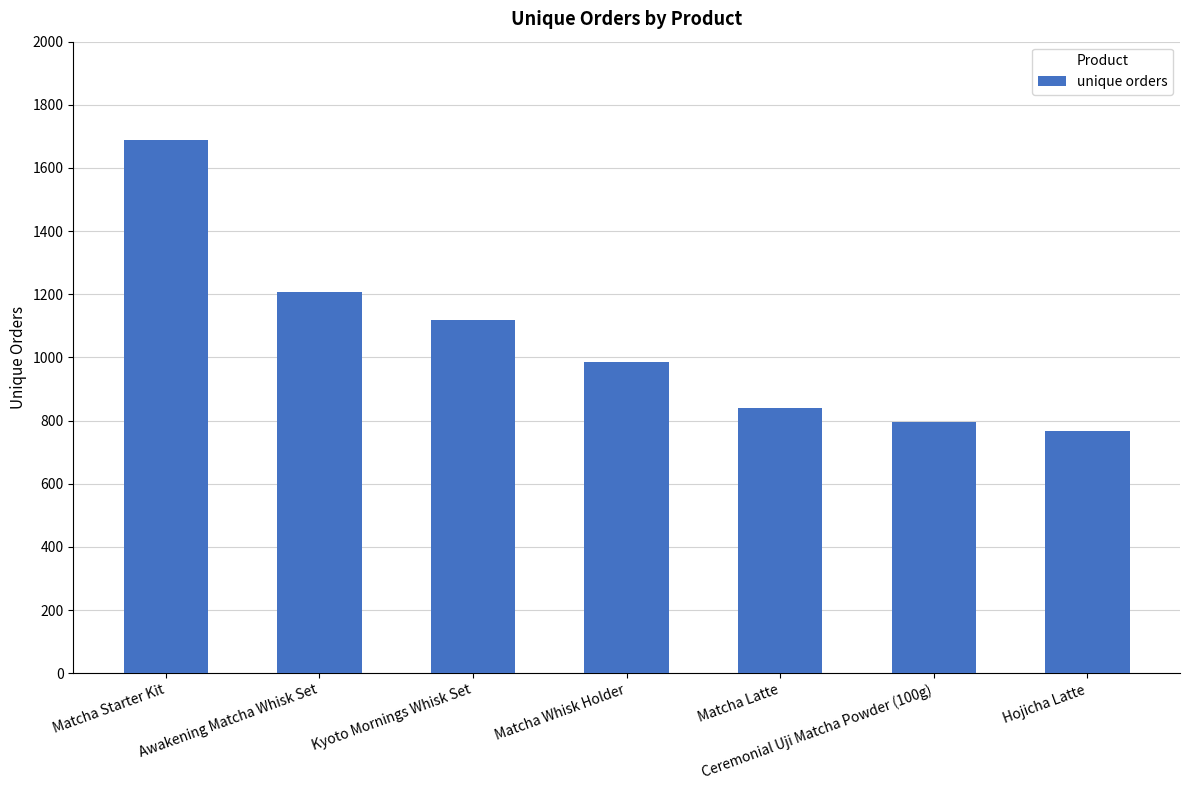

Reading left to right, list all the values displayed in this chart.

1687	1208	1117	985	841	794	768